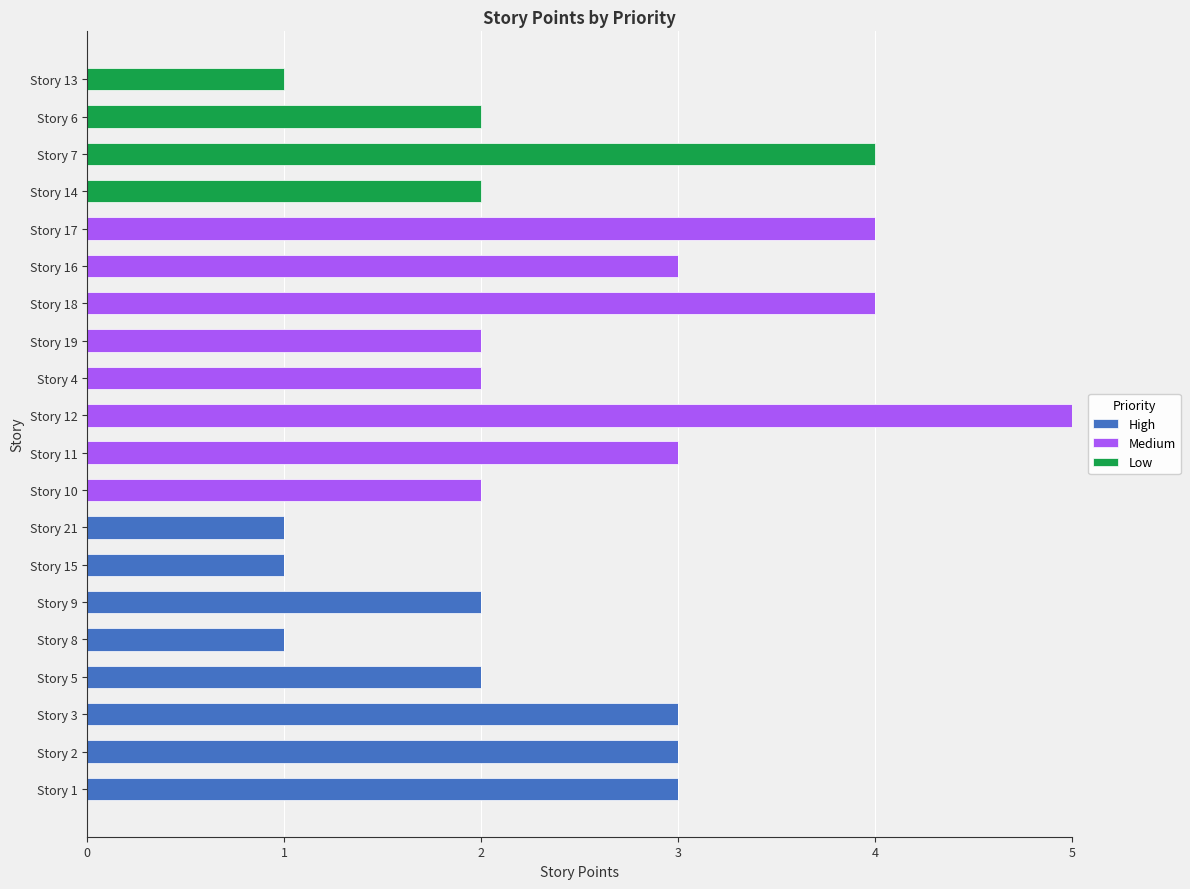

What is the maximum value for High?

3